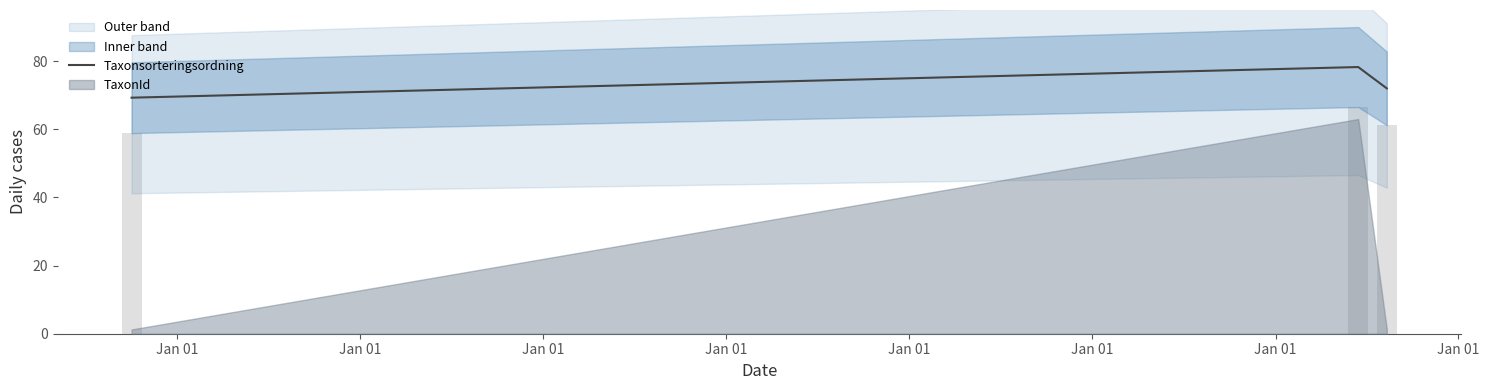

What is the highest value of the Taxonsorteringsordning series?

78.3